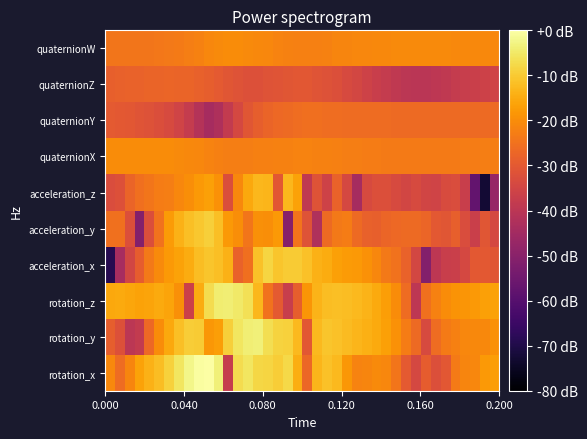

At how many categories does at least one series exceed -10?

14